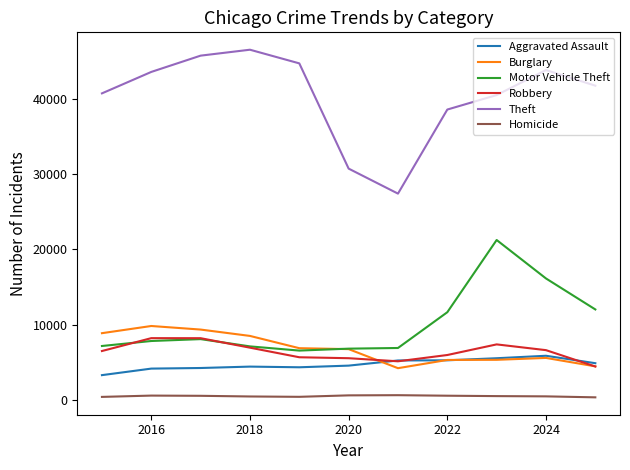

What is the sum of all Homicide values?

5107